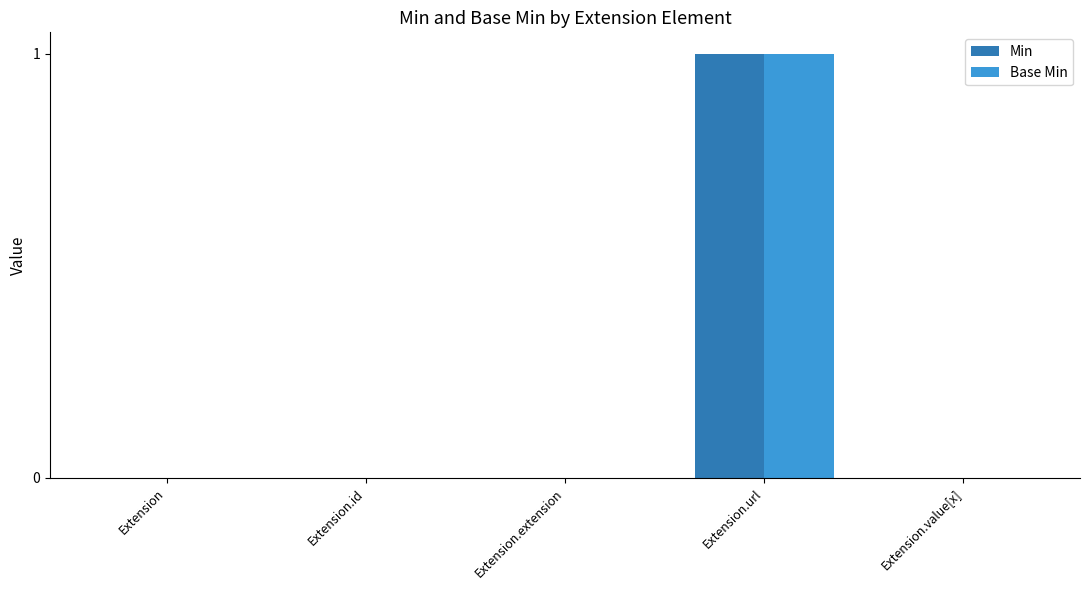

Which category has the highest value across all series?

Extension.url